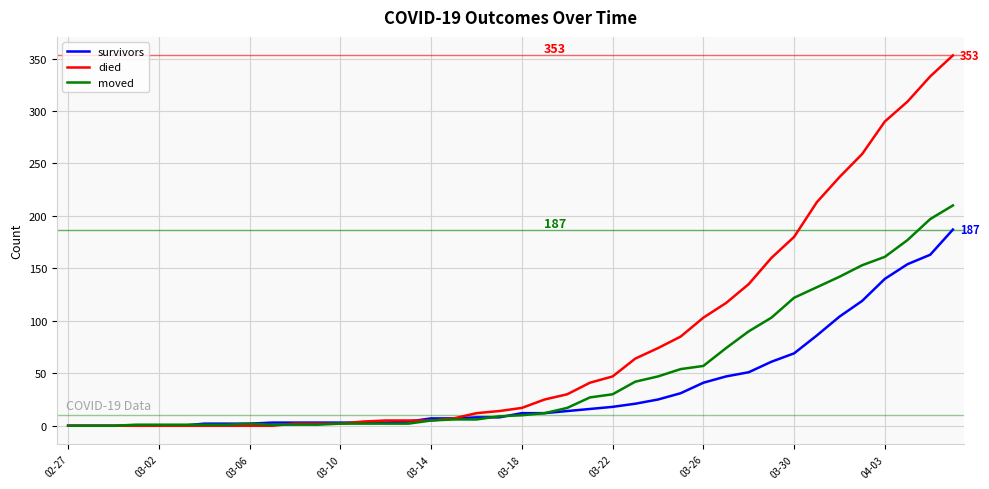

Does the chart display data point markers on the line(s)?

No